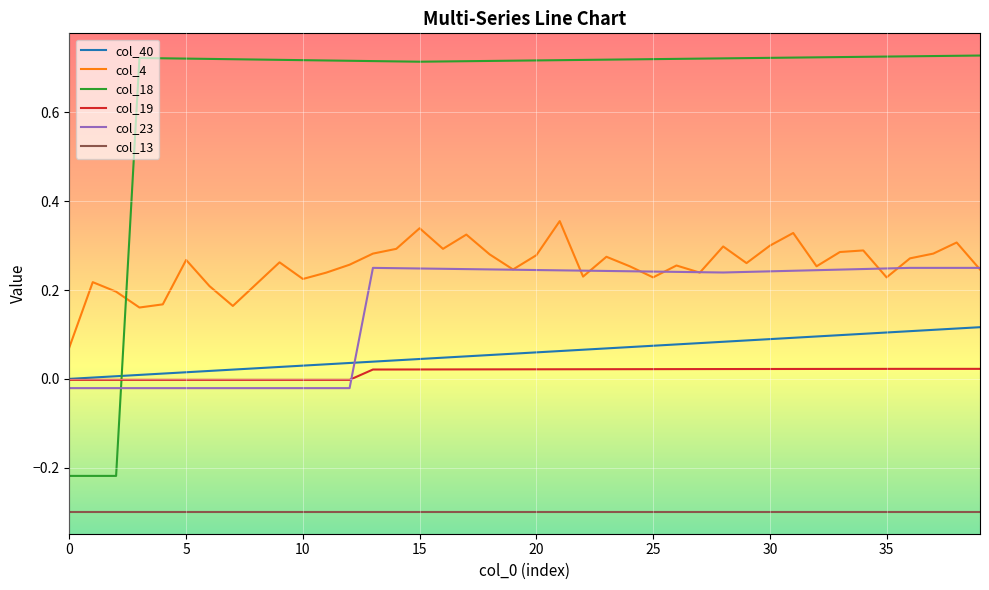

True or false: col_19 and col_4 cross at least once.

False